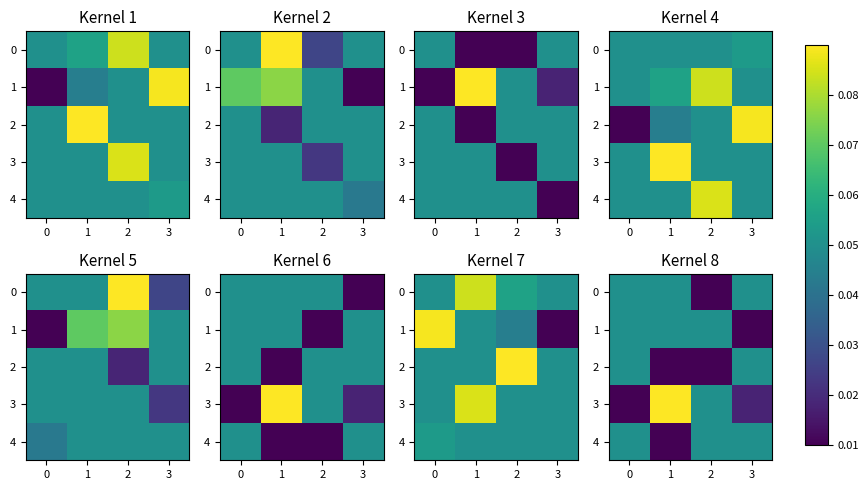

What is the difference between the highest and lowest values at 1?

0.1